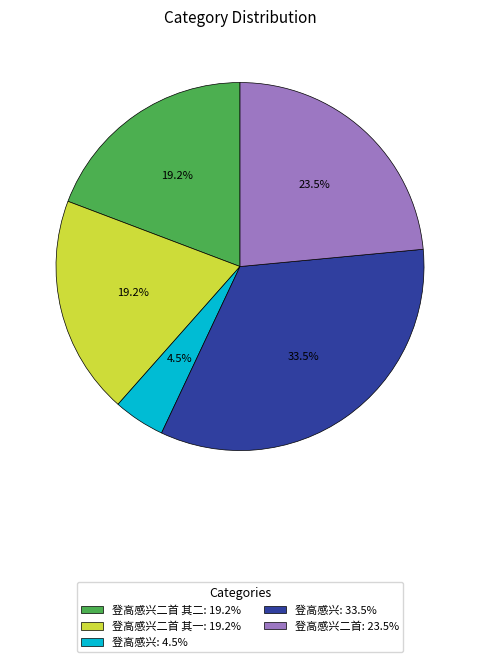

Do 登高感兴: 33.5% and 登高感兴: 4.5% together represent more than half of the pie?

No